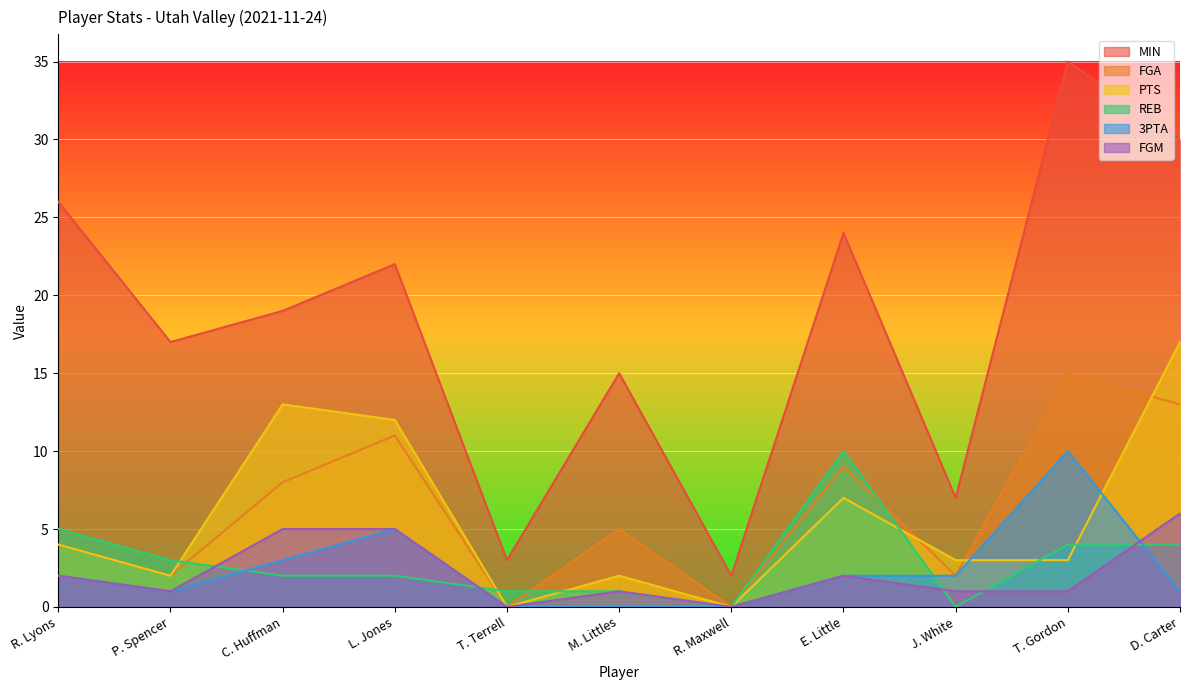

True or false: REB has more than 1 points higher than both neighbors.

False